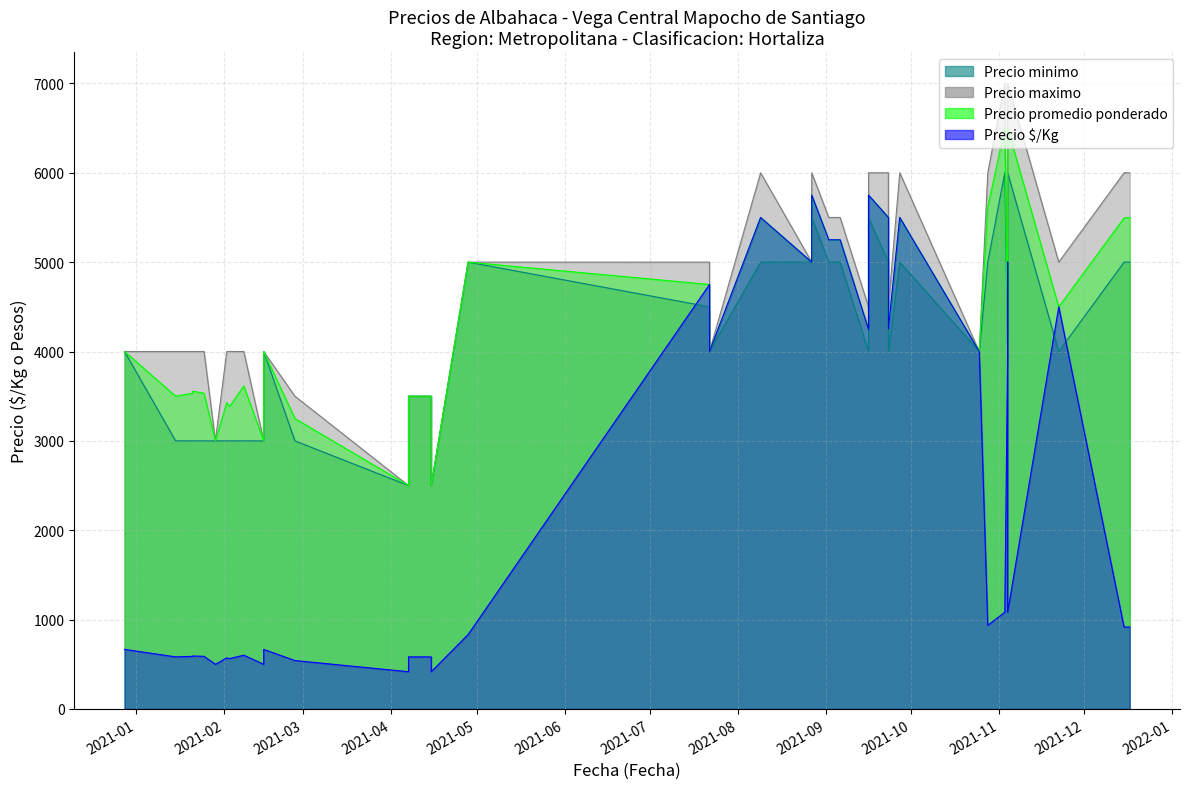

Is it true that Precio promedio ponderado equals 1380 at 2021-07-22?

False